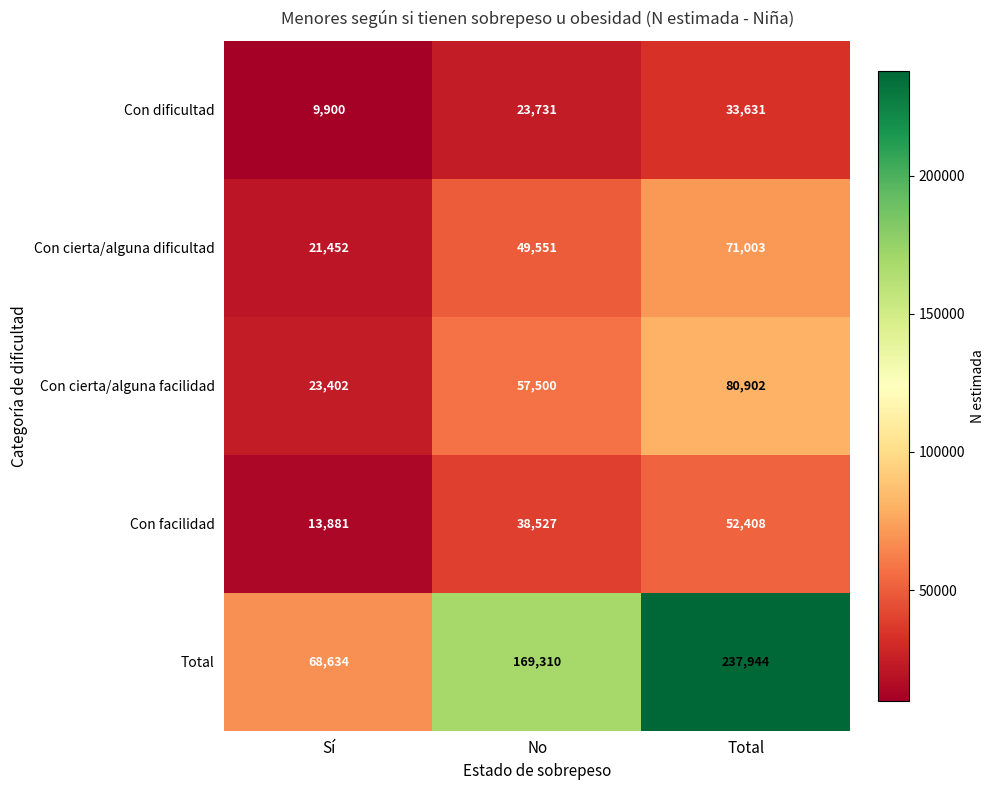

At which category does the chart reach its minimum across all series?

Sí